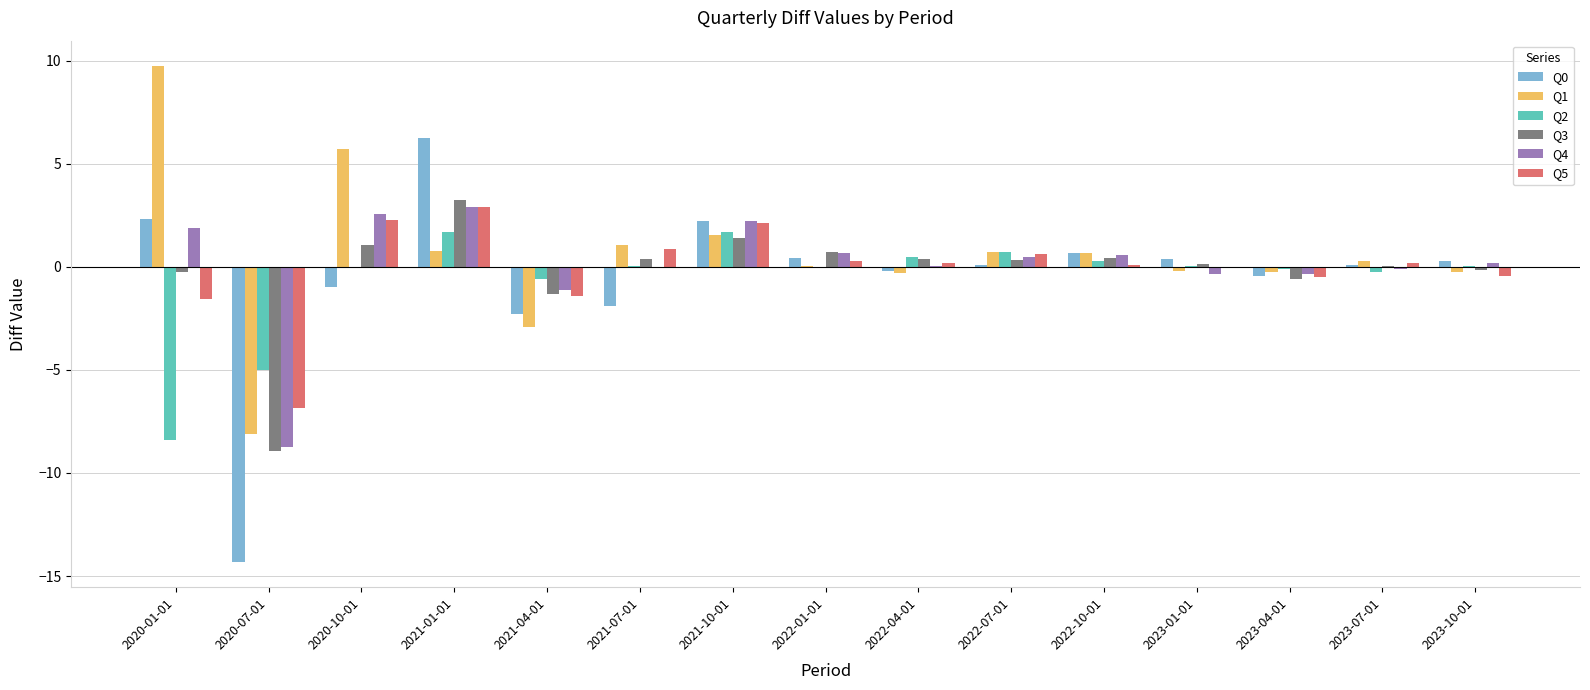

What is the sum of all Q5 values?

-1.3